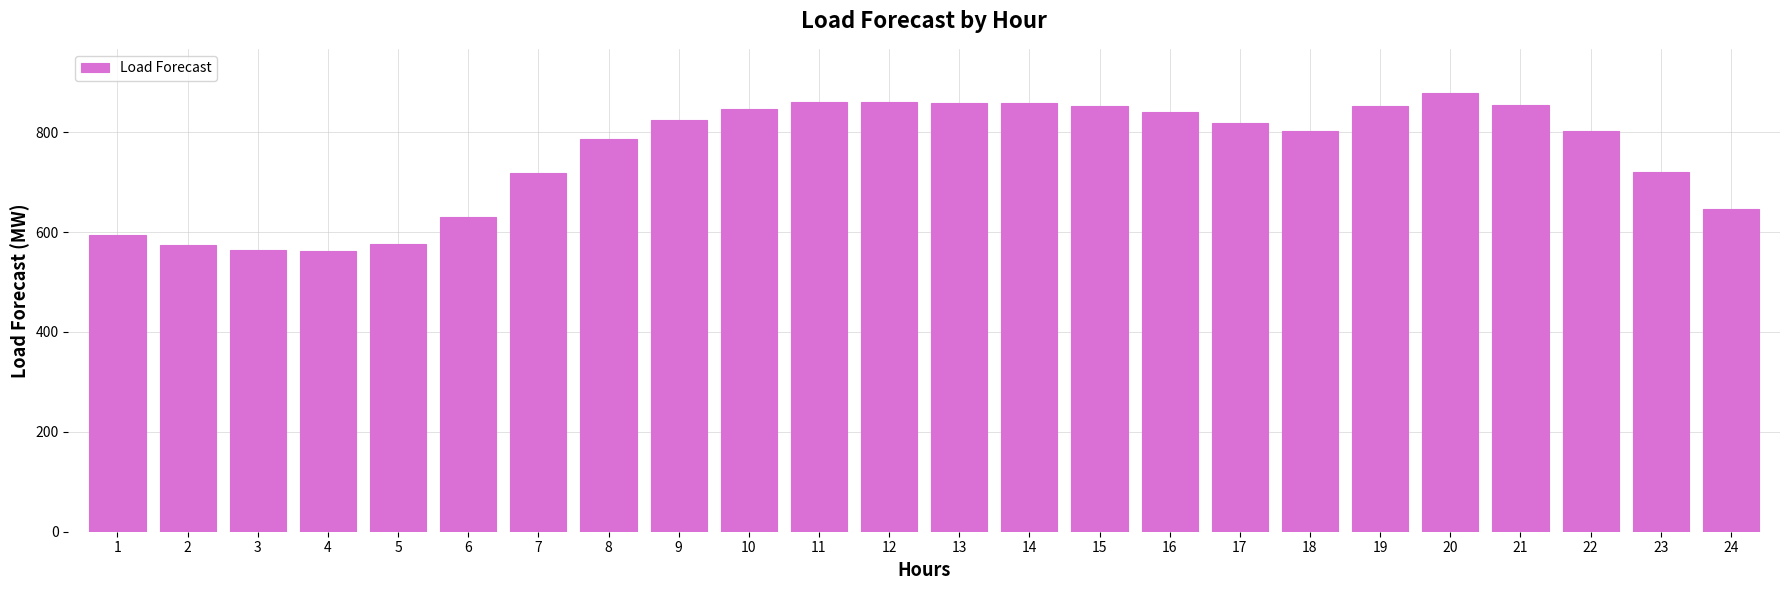

What is the sum of the values at 3 and 2?

1138.6